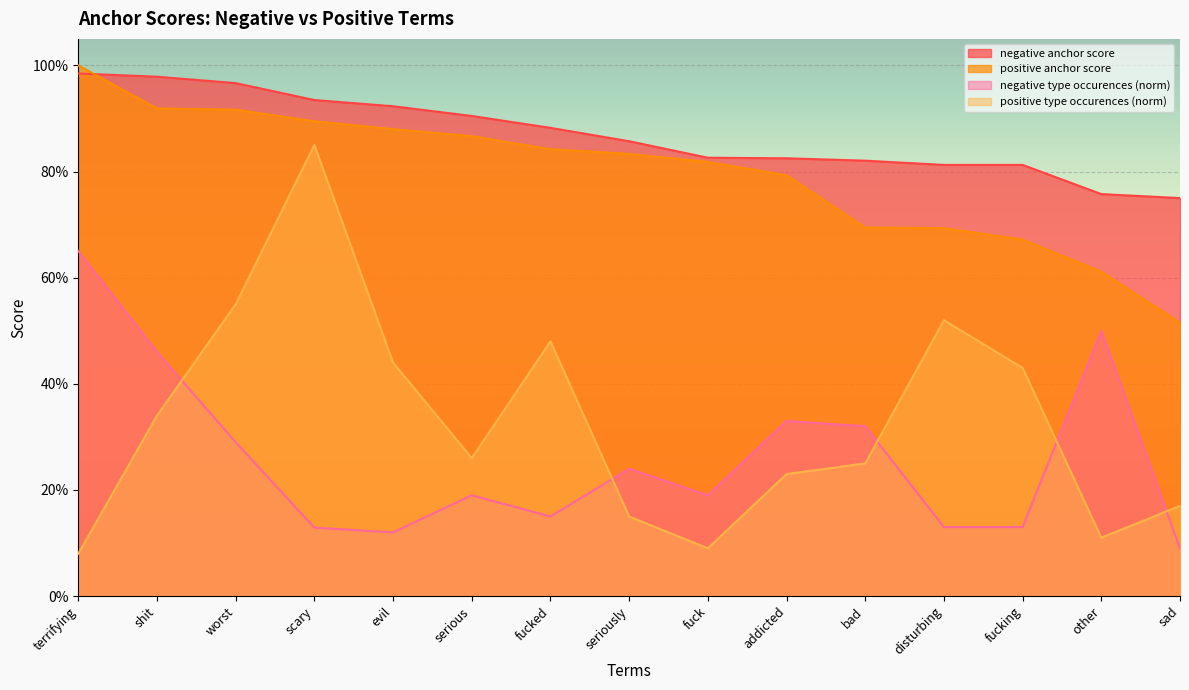

What is the approximate value of positive type occurences (norm) at shit?

0.3